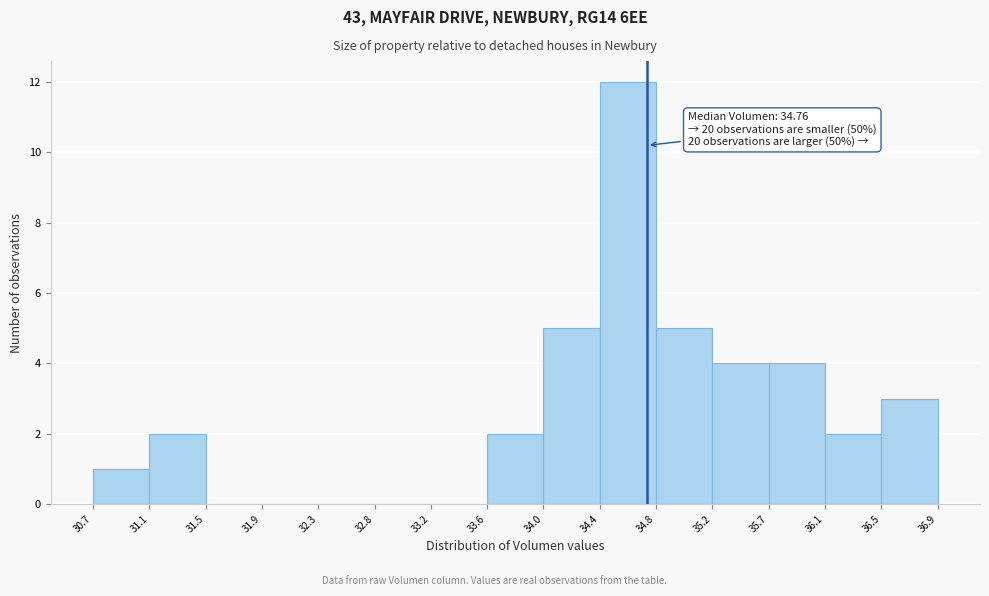

Which range on the x-axis has the tallest bar?

34.4 to 34.8